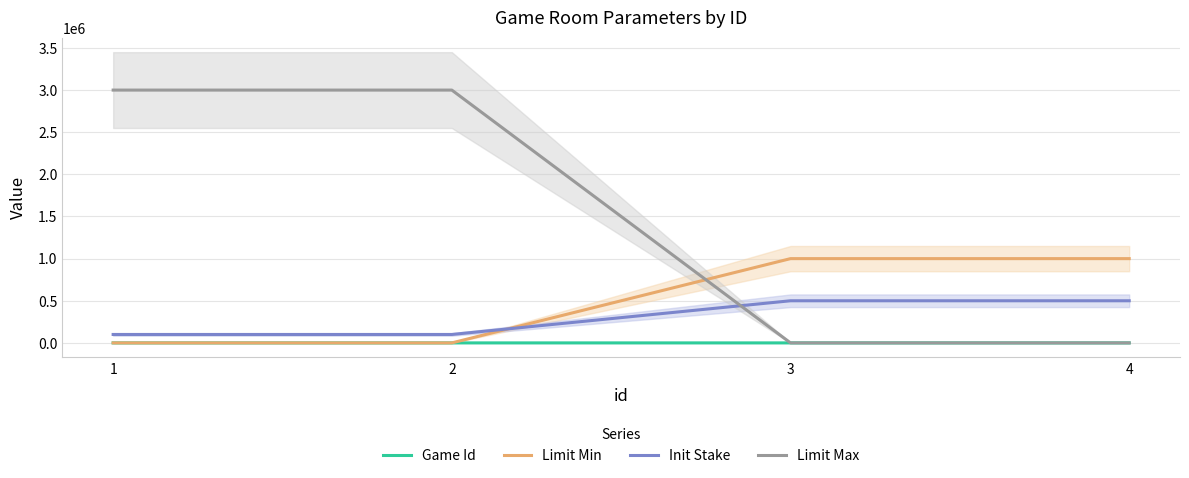

List the labels in order of Game Id value, smallest first.

1, 2, 3, 4